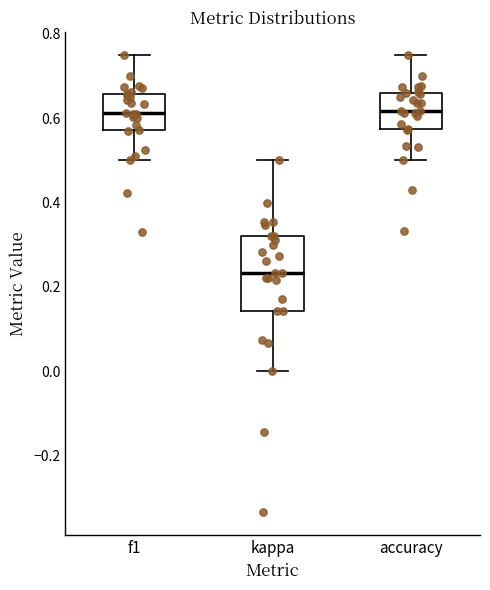

Reading left to right, transcribe this box plot: for each box, give where its median line is, the range the box spans, and where its two whiskers end, as read against the y-axis. The values are not printed on the chart, so give them approximately, as read against the axis.

f1: median 0.62, box 0.58 to 0.66, whiskers 0.50 to 0.76
kappa: median 0.24, box 0.14 to 0.32, whiskers 0.00 to 0.50
accuracy: median 0.62, box 0.58 to 0.66, whiskers 0.50 to 0.76